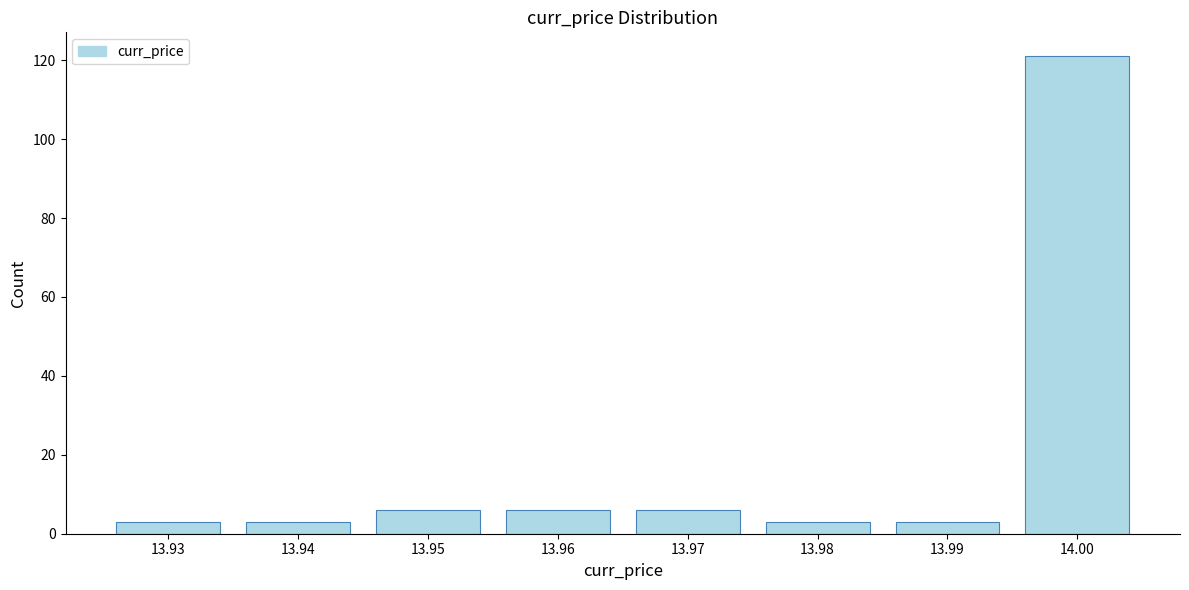

Reading left to right, what are all the values shown in this chart?

3	3	6	6	6	3	3	121